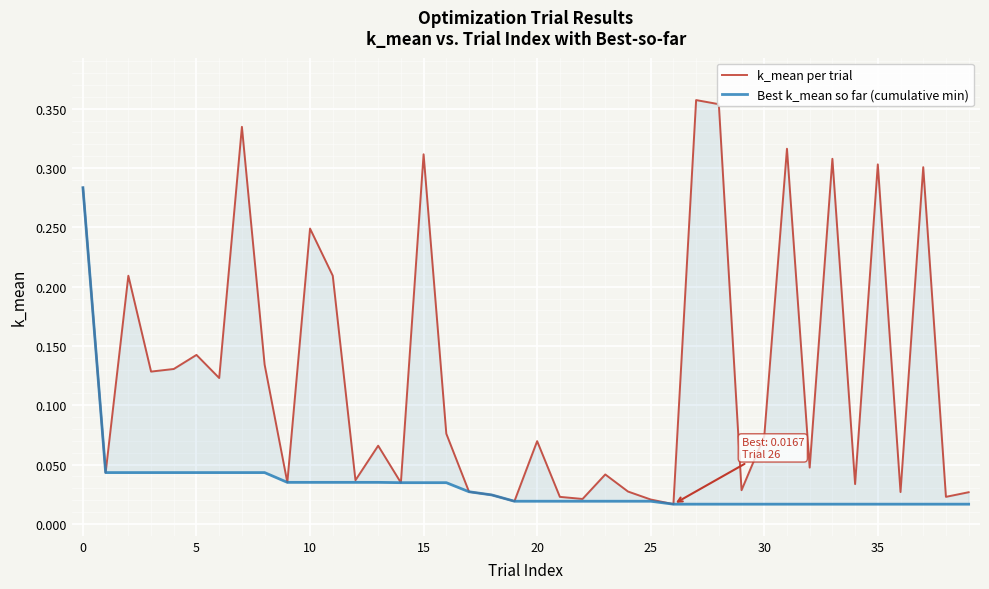

Rank the series by their maximum value, from highest to lowest.

k_mean per trial, Best k_mean so far (cumulative min)